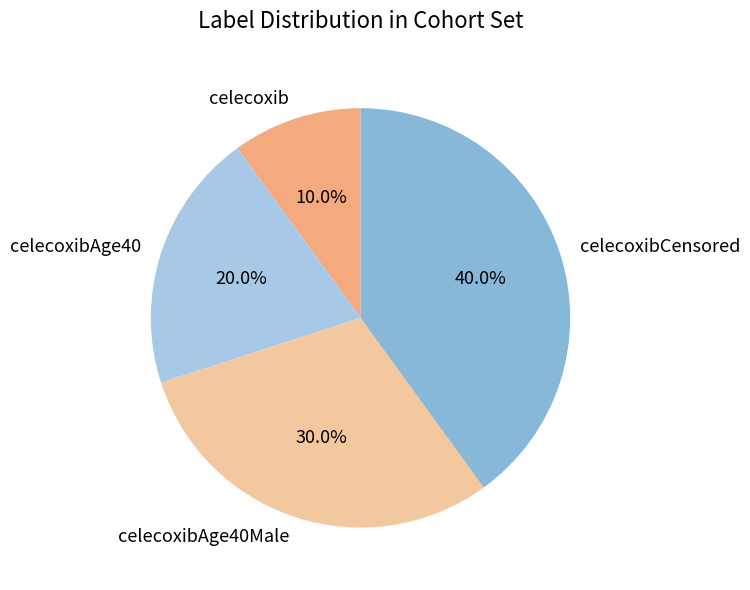

Does any single category account for the majority?

No